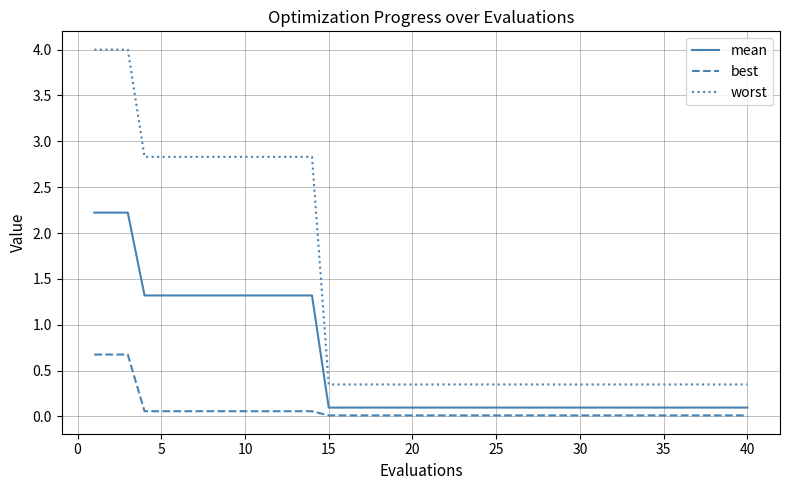

True or false: worst and best intersect in this chart.

False